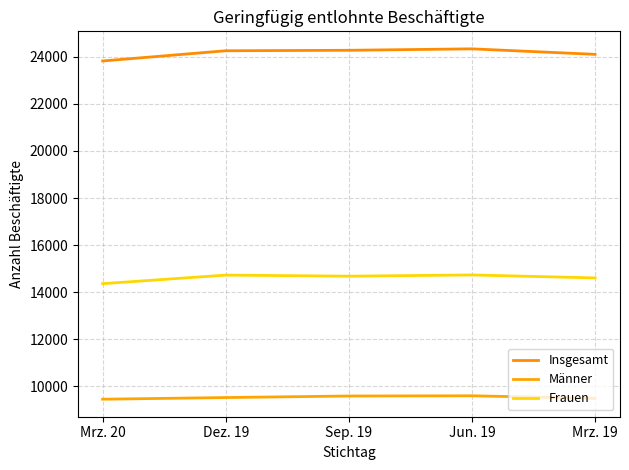

Reading right to left, transcribe all the data shown in this chart.

Insgesamt: 24105	24338	24277	24257	23823
Männer: 9495	9603	9594	9528	9458
Frauen: 14610	14735	14683	14729	14365